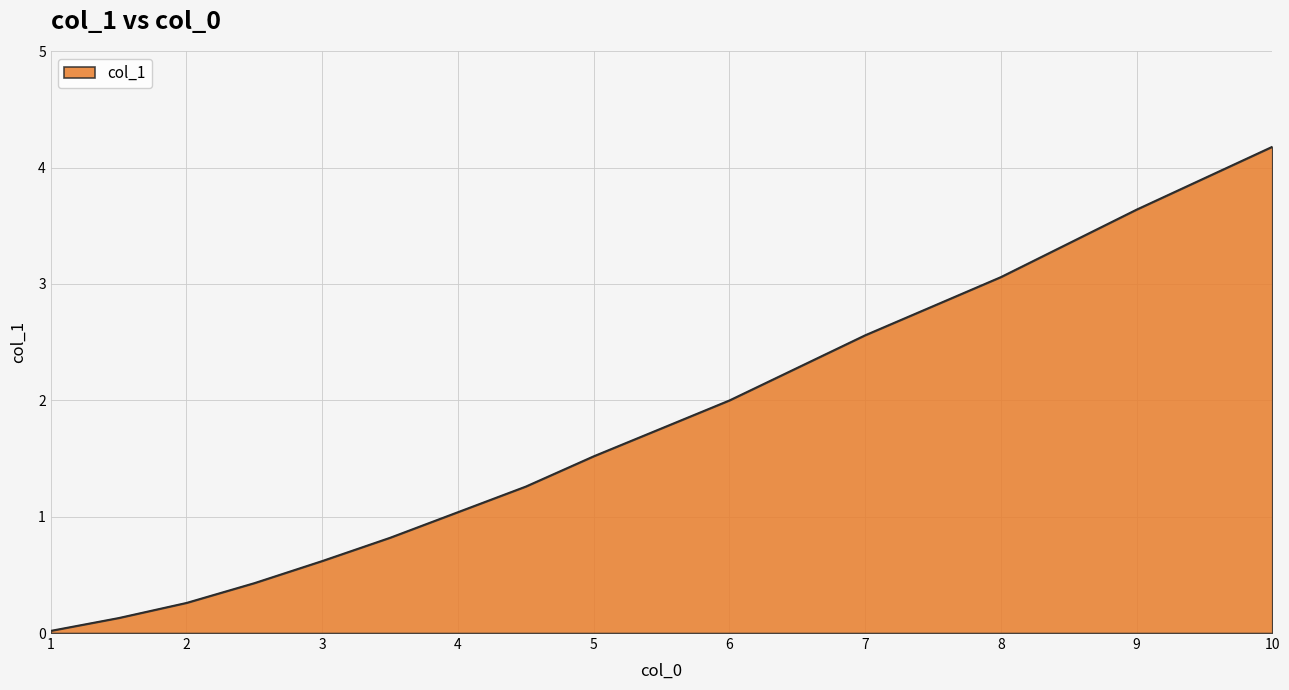

What is the maximum value shown in the chart?

4.2